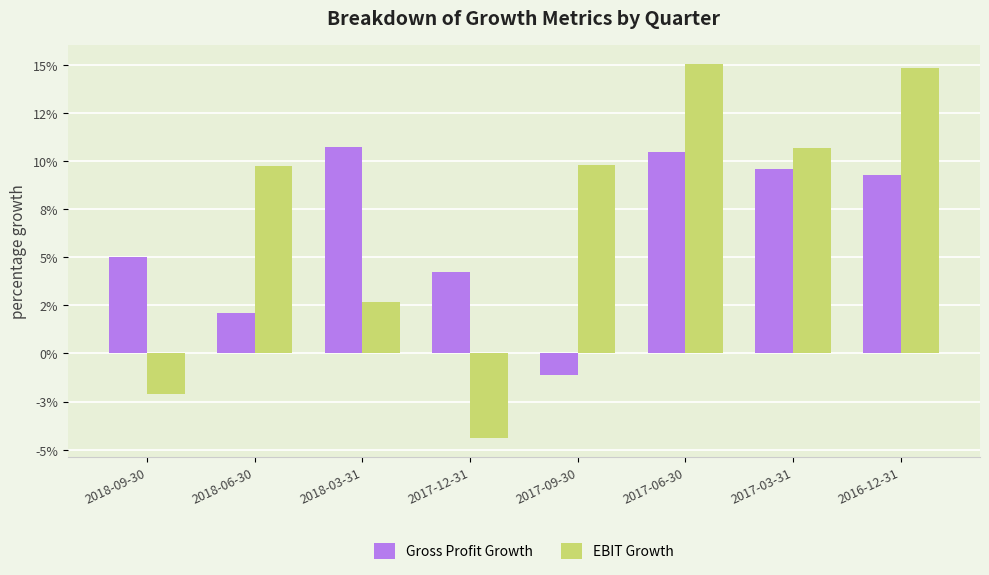

At which category is the sum across all series the highest?

2017-06-30